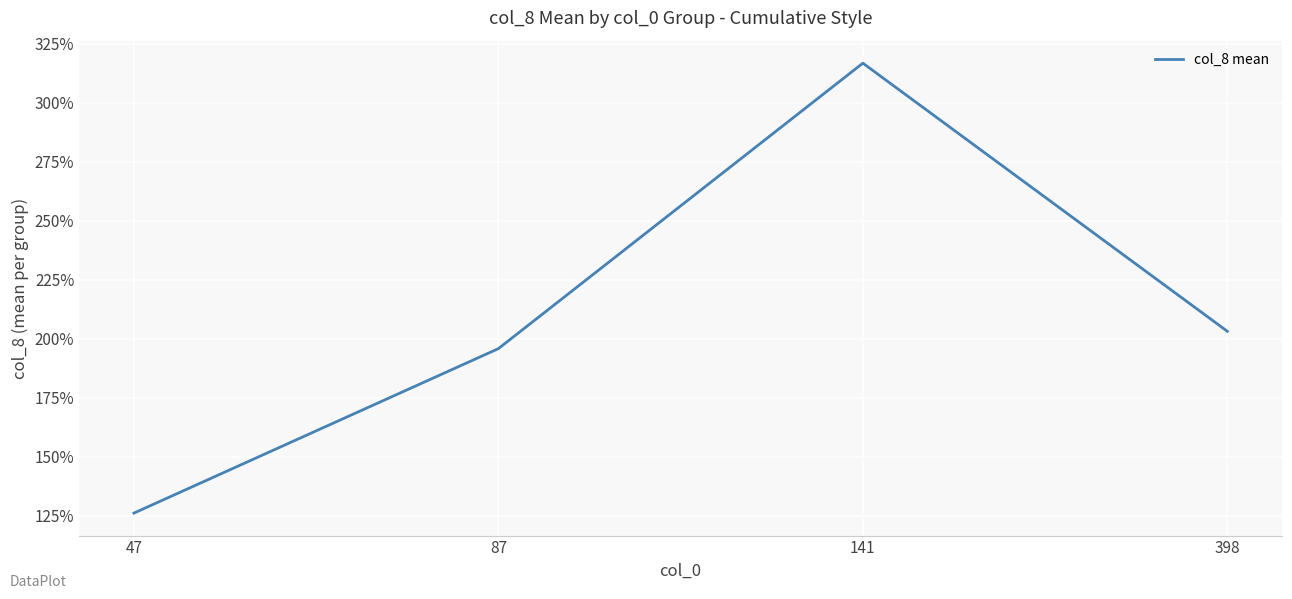

What is the minimum value shown in the chart?

1.3